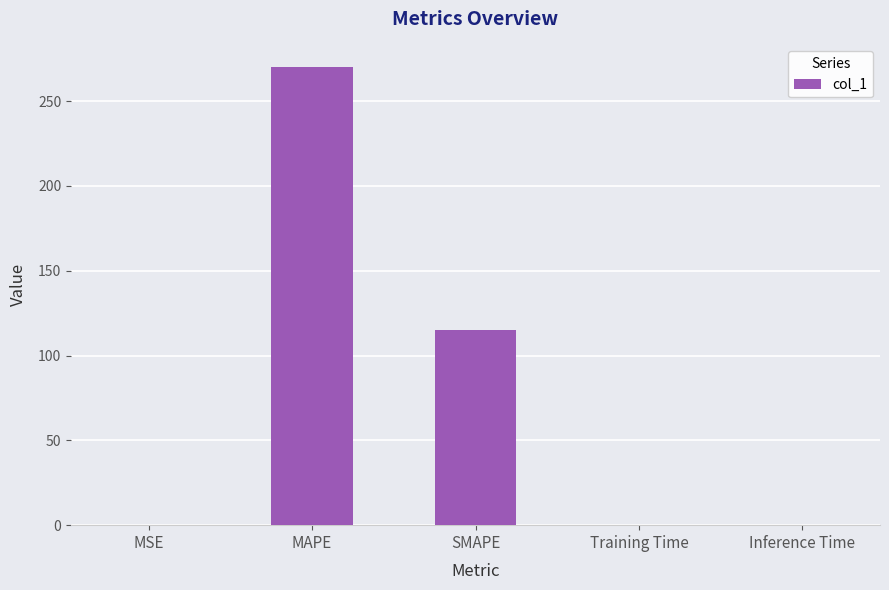

Are the bars horizontal?

No